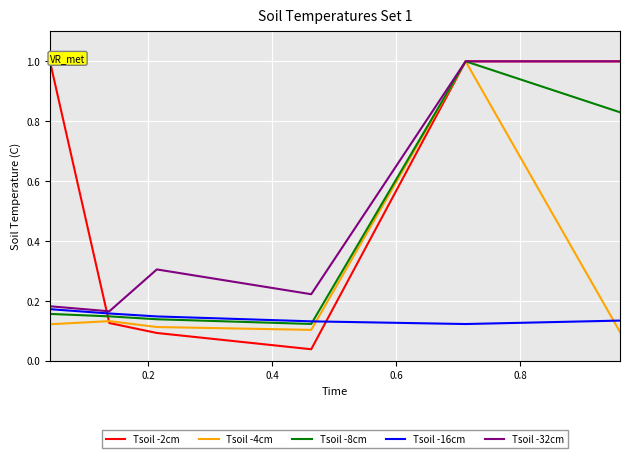

List the series in order of their overall mean, highest first.

Tsoil -2cm, Tsoil -32cm, Tsoil -8cm, Tsoil -4cm, Tsoil -16cm